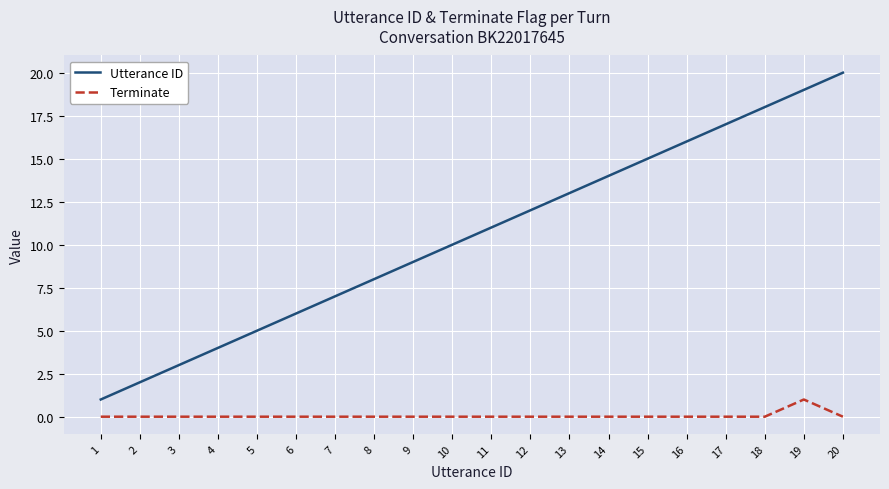

Reading left to right, what are all the values shown in this chart?

Utterance ID: 1=1	2=2	3=3	4=4	5=5	6=6	7=7	8=8	9=9	10=10	11=11	12=12	13=13	14=14	15=15	16=16	17=17	18=18	19=19	20=20
Terminate: 1=0	2=0	3=0	4=0	5=0	6=0	7=0	8=0	9=0	10=0	11=0	12=0	13=0	14=0	15=0	16=0	17=0	18=0	19=1	20=0